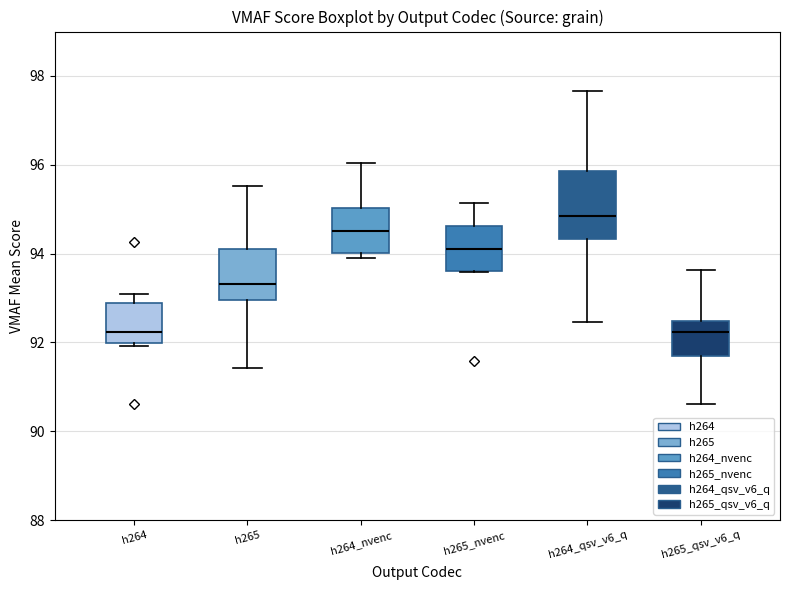

Reading left to right, read every box against the y-axis: the position of its median line, the range the box covers, and the ends of its whiskers. The values are not printed on the chart, so give them approximately, as read against the axis.

h264: median 92.2, box 92.0 to 92.8, whiskers 92.0 (just below the box's lower edge) to 93.0
h265: median 93.4, box 93.0 to 94.2, whiskers 91.4 to 95.6
h264_nvenc: median 94.6, box 94.0 to 95.0, whiskers 94.0 (just below the box's lower edge) to 96.0
h265_nvenc: median 94.2, box 93.6 to 94.6, whiskers 93.6 to 95.2
h264_qsv_v6_q: median 94.8, box 94.4 to 95.8, whiskers 92.4 to 97.6
h265_qsv_v6_q: median 92.2, box 91.6 to 92.4, whiskers 90.6 to 93.6